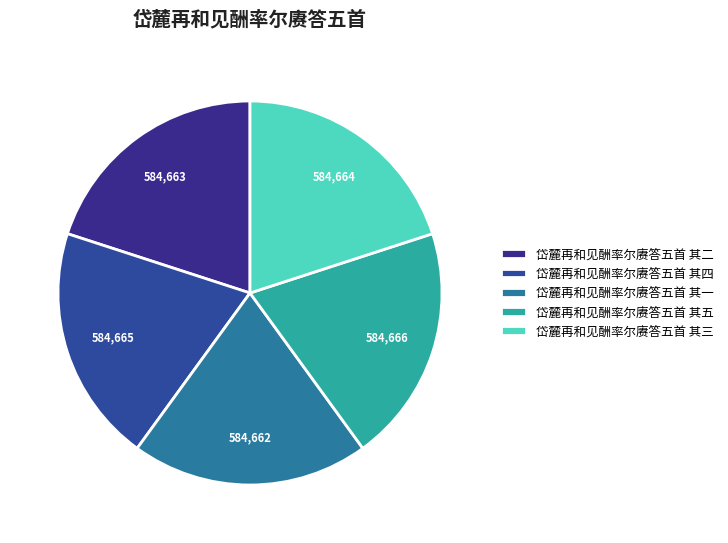

What is the smallest slice in the pie chart?

岱麓再和见酬率尔赓答五首 其一